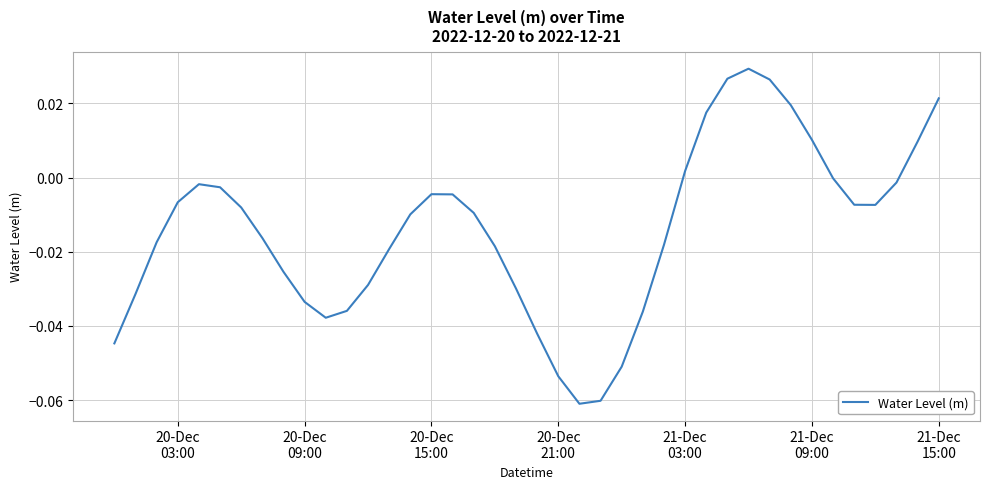

Does the chart have visible grid lines?

Yes